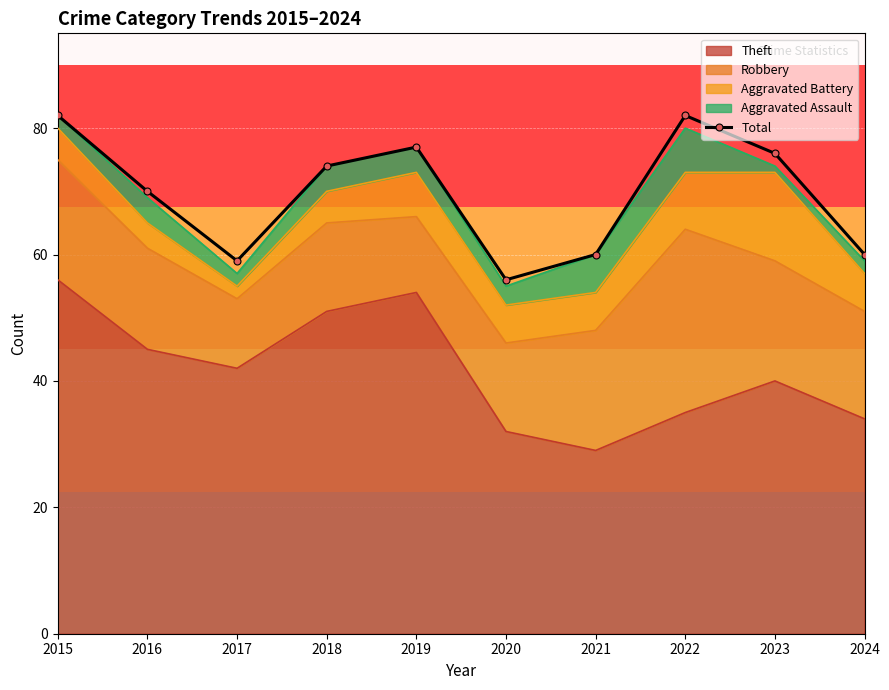

Rank the categories by value from lowest to highest.

2020, 2017, 2021, 2024, 2016, 2018, 2023, 2019, 2015, 2022